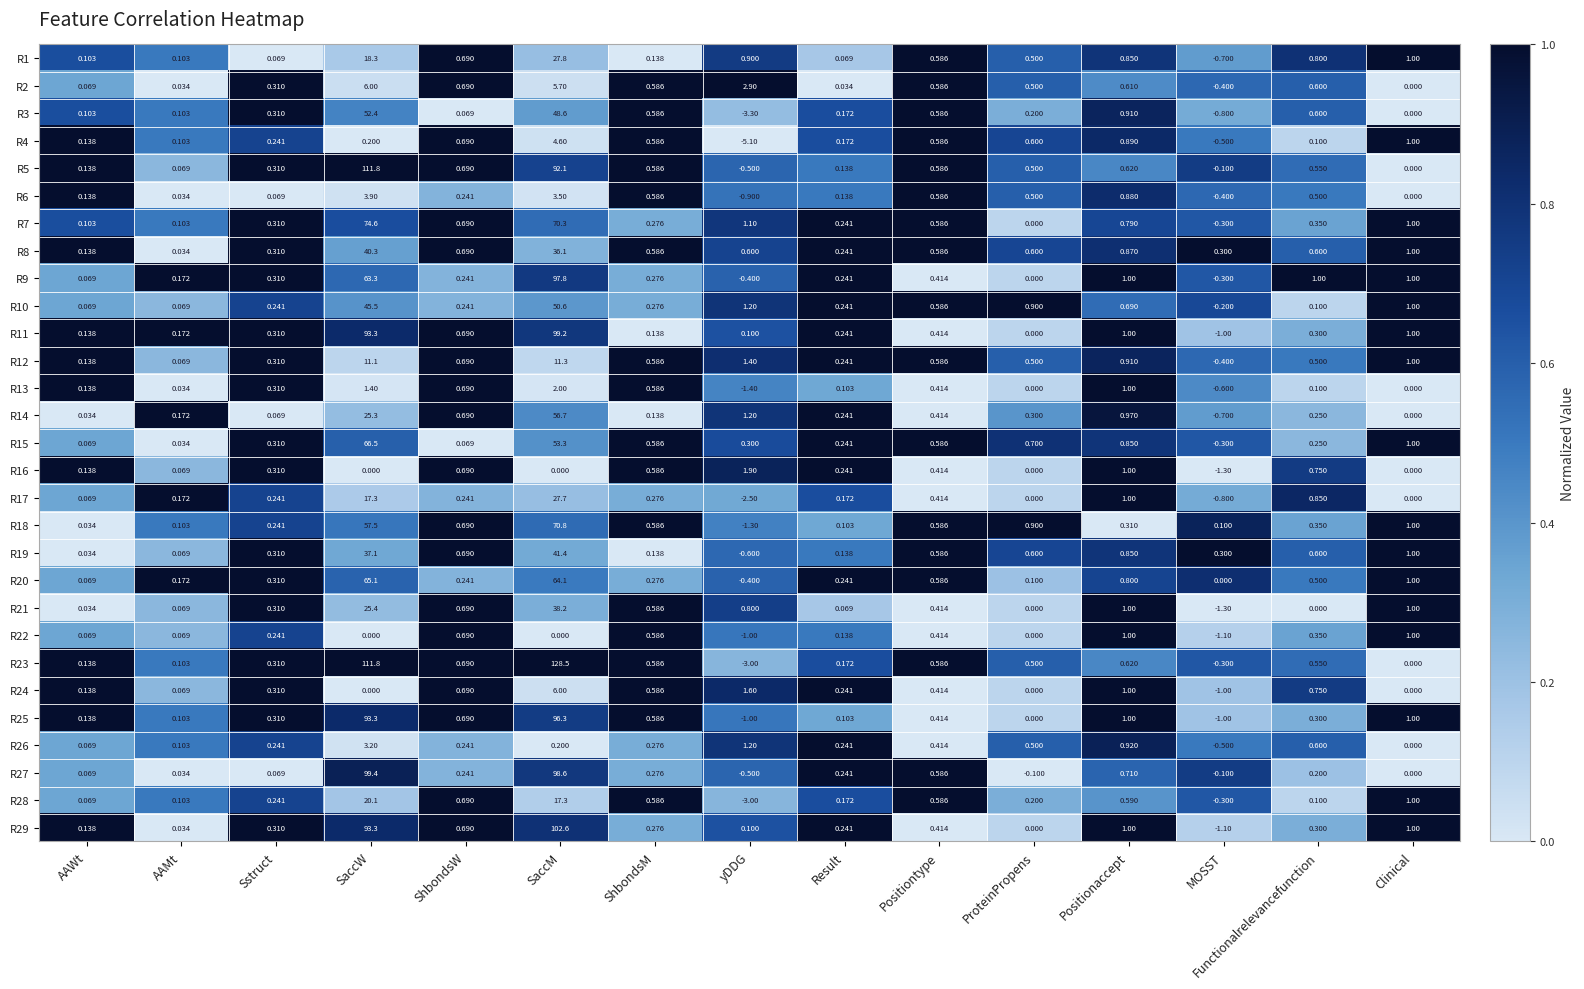

Which label corresponds to the smallest value in the chart?

yDDG